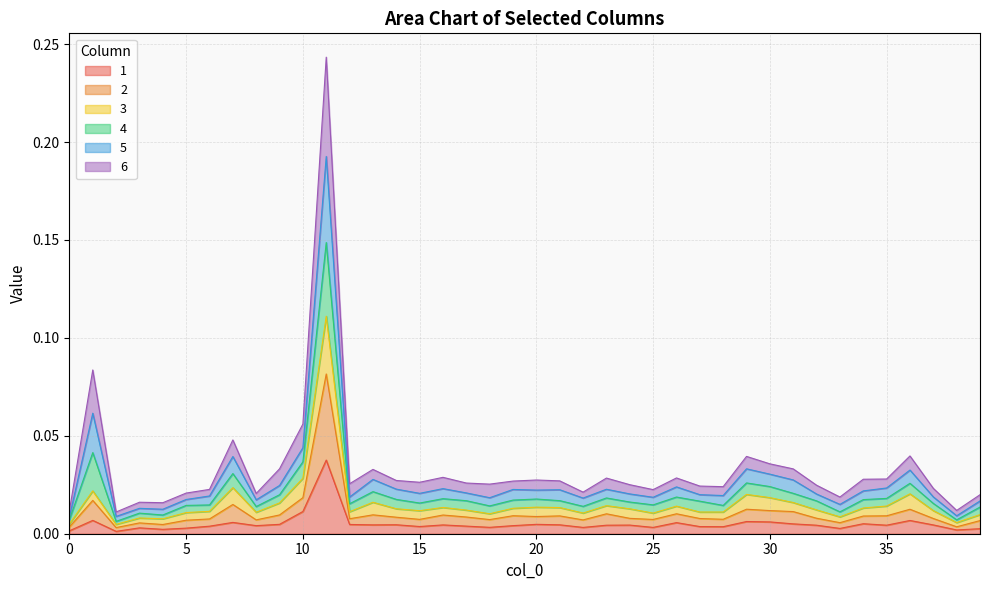

Where is the first local minimum for 4?

2